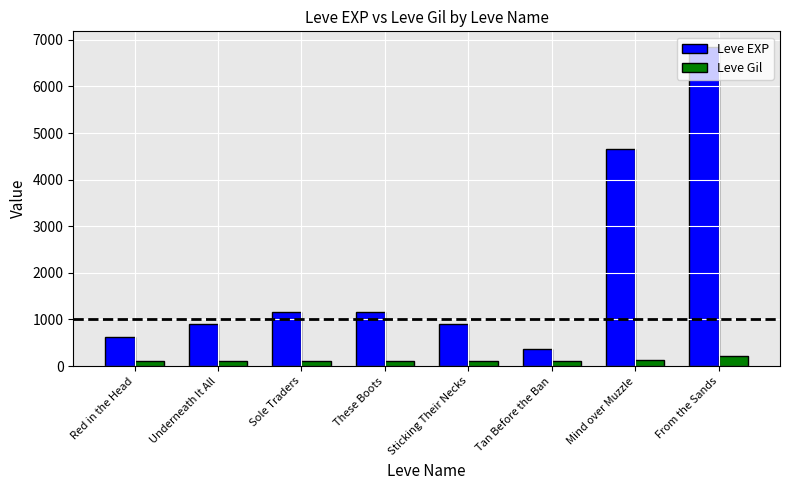

What is the difference between the second highest and minimum values in the Leve EXP series?

4290